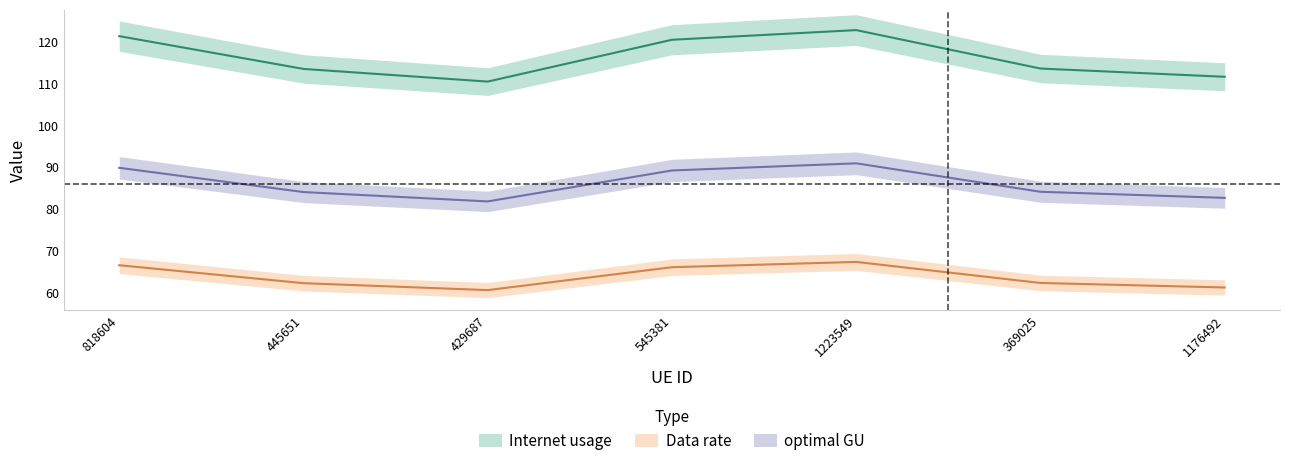

True or false: Data rate has a value of 61.1 at 1176492.

True